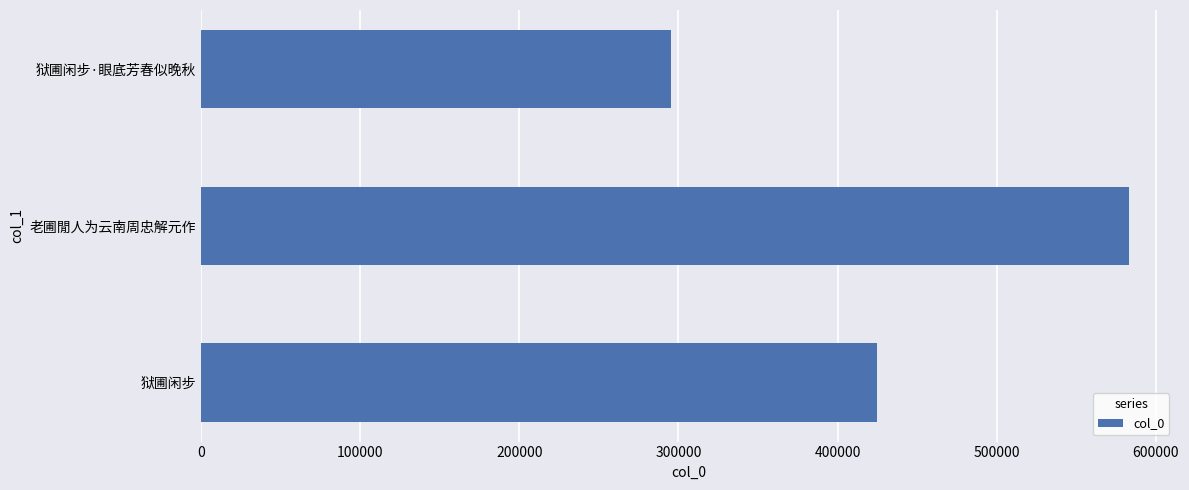

How many data points are less than 424551?

1